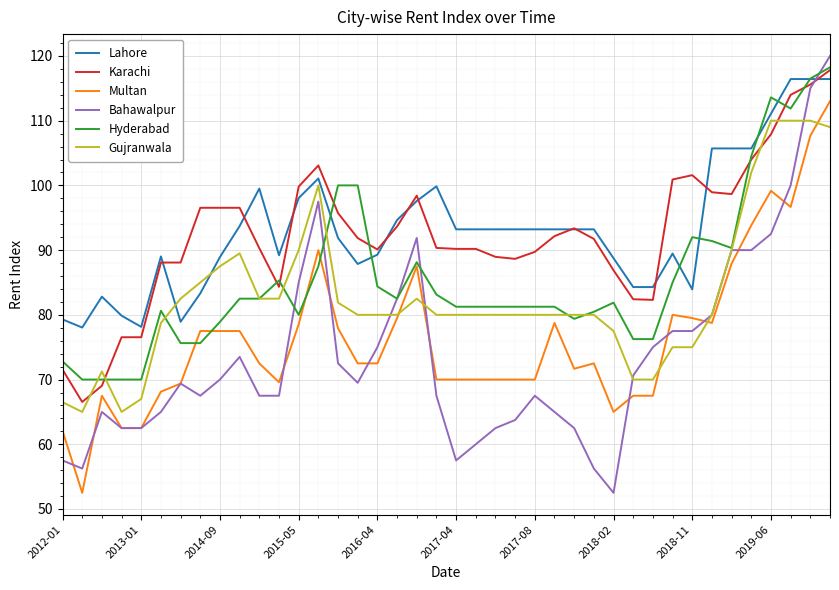

True or false: Bahawalpur and Multan intersect in this chart.

True